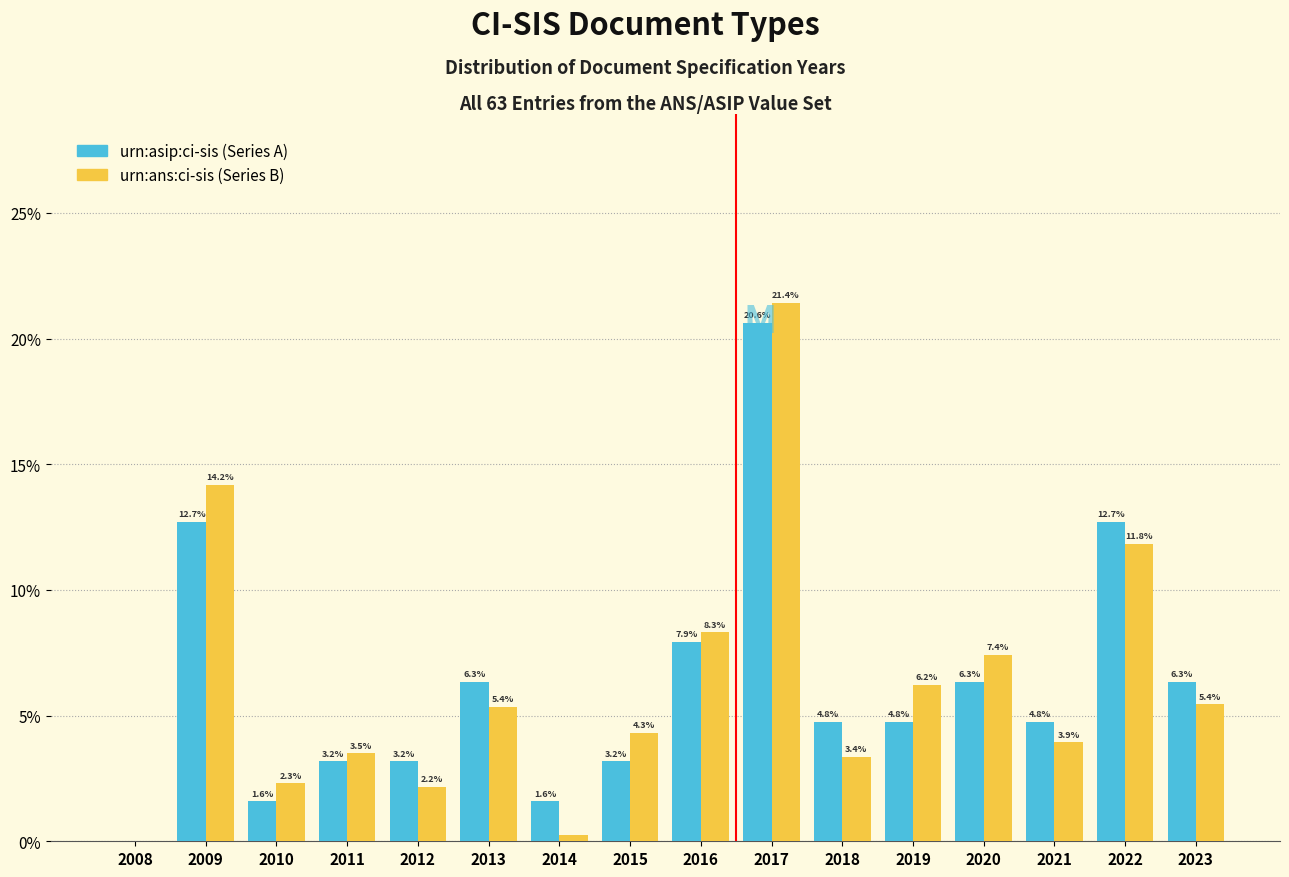

Between 2008 and 2015, which series saw the biggest shift?

urn:ans:ci-sis (Series B)